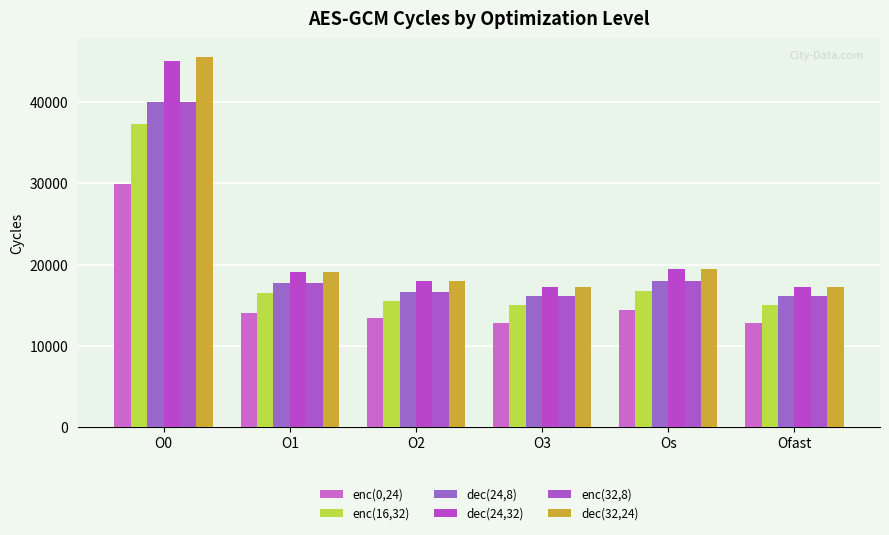

How many bars are there in each group?

6